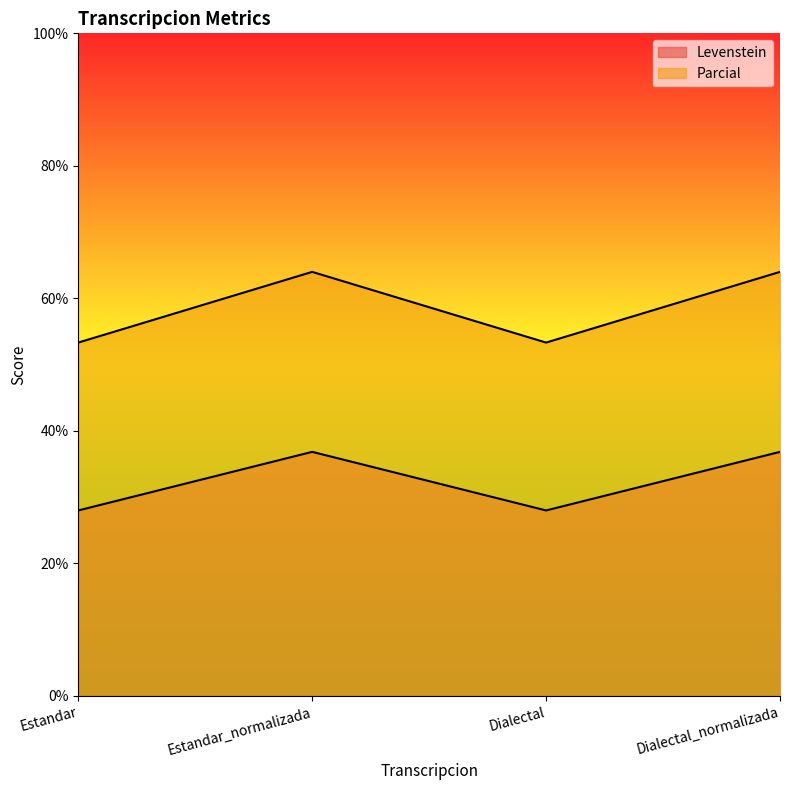

At which category does the chart reach its peak across all series?

Estandar_normalizada